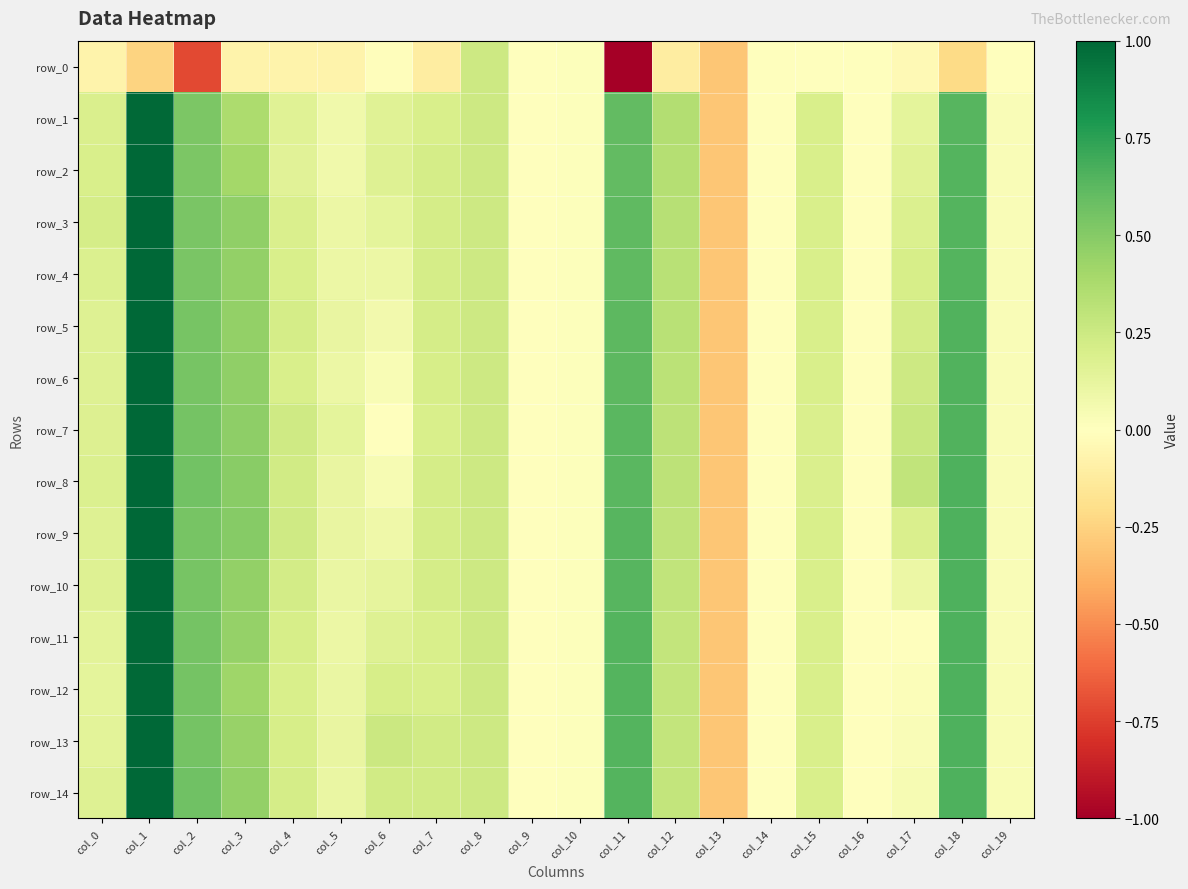

At which category is the sum across all series the highest?

col_1